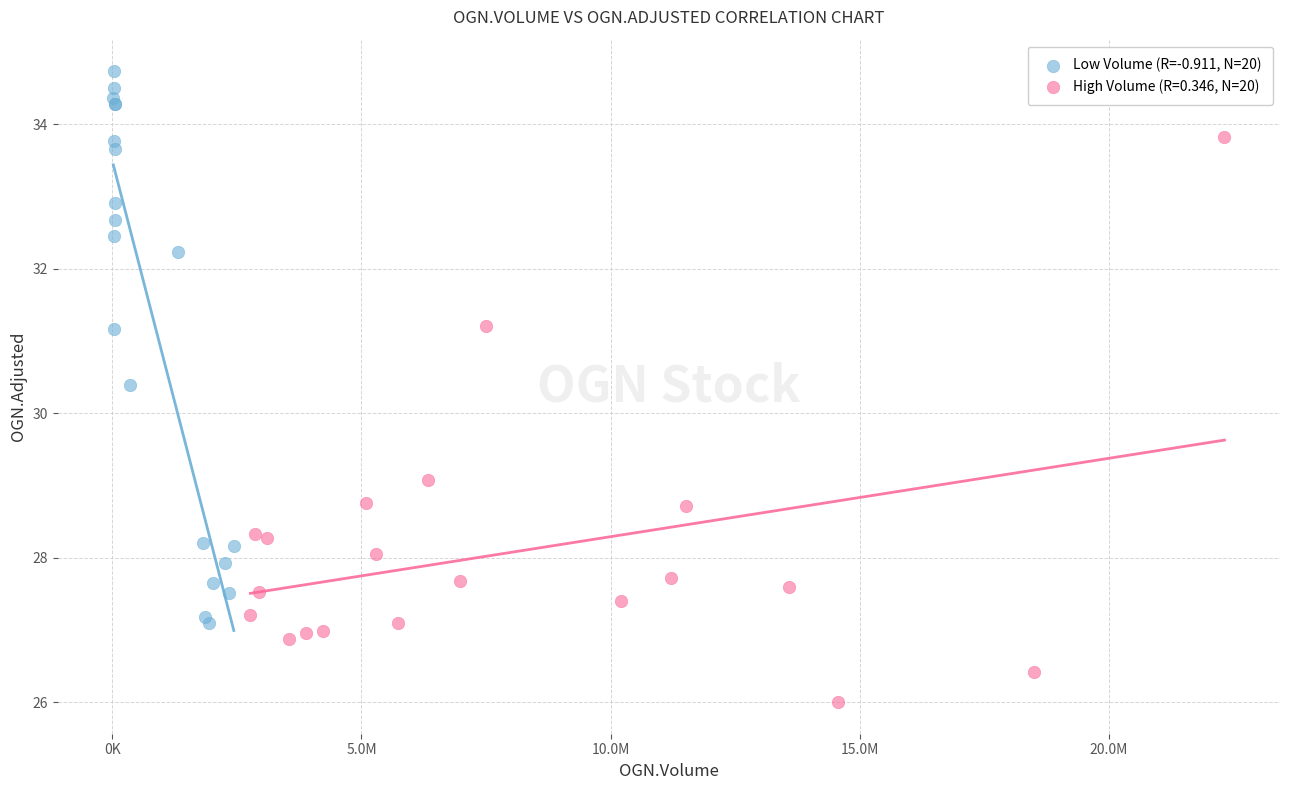

Which series contains the highest Y value?

Low Volume (R=-0.911, N=20)